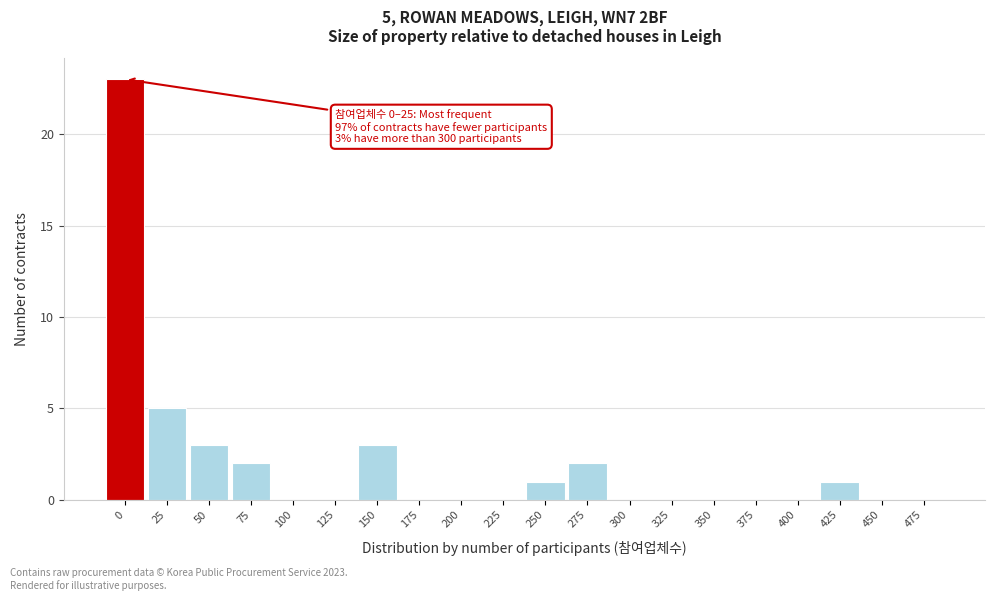

Reading left to right, extract all data points from this chart.

0=23	25=5	50=3	75=2	100=0	125=0	150=3	175=0	200=0	225=0	250=1	275=2	300=0	325=0	350=0	375=0	400=0	425=1	450=0	475=0